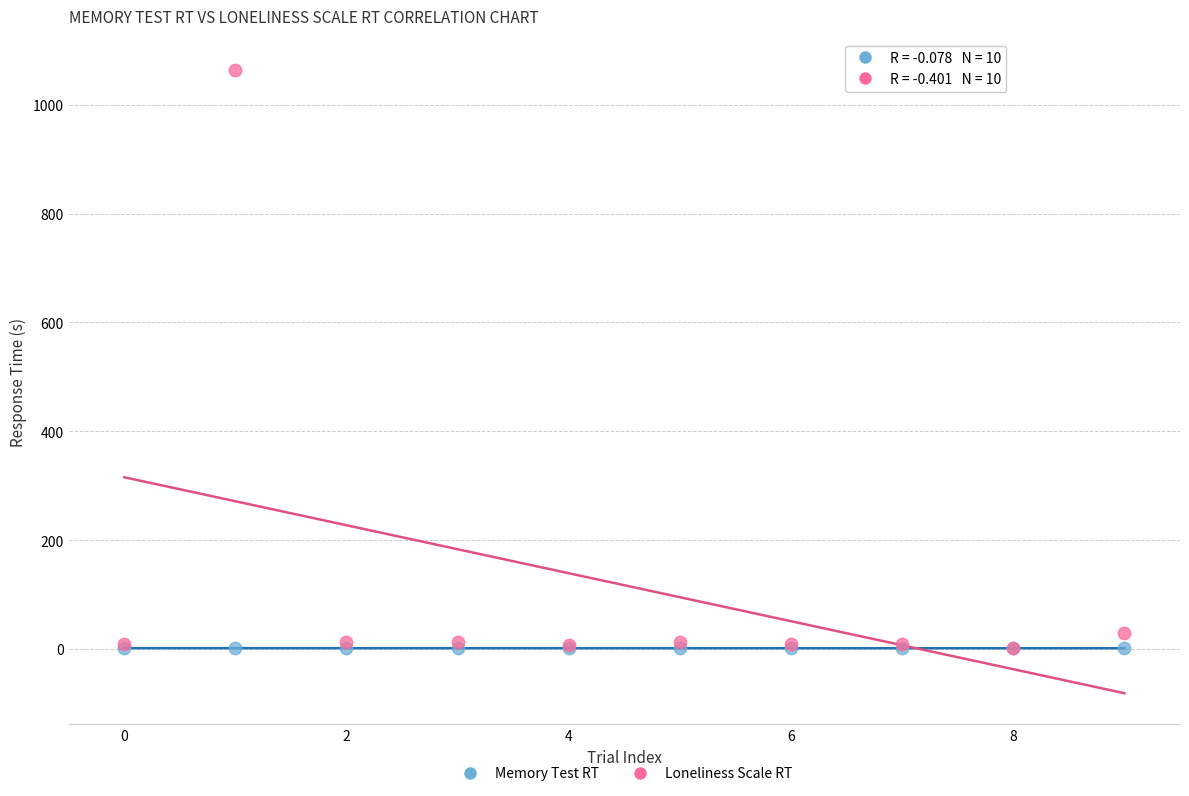

Which series reaches the maximum Y coordinate?

Loneliness Scale RT